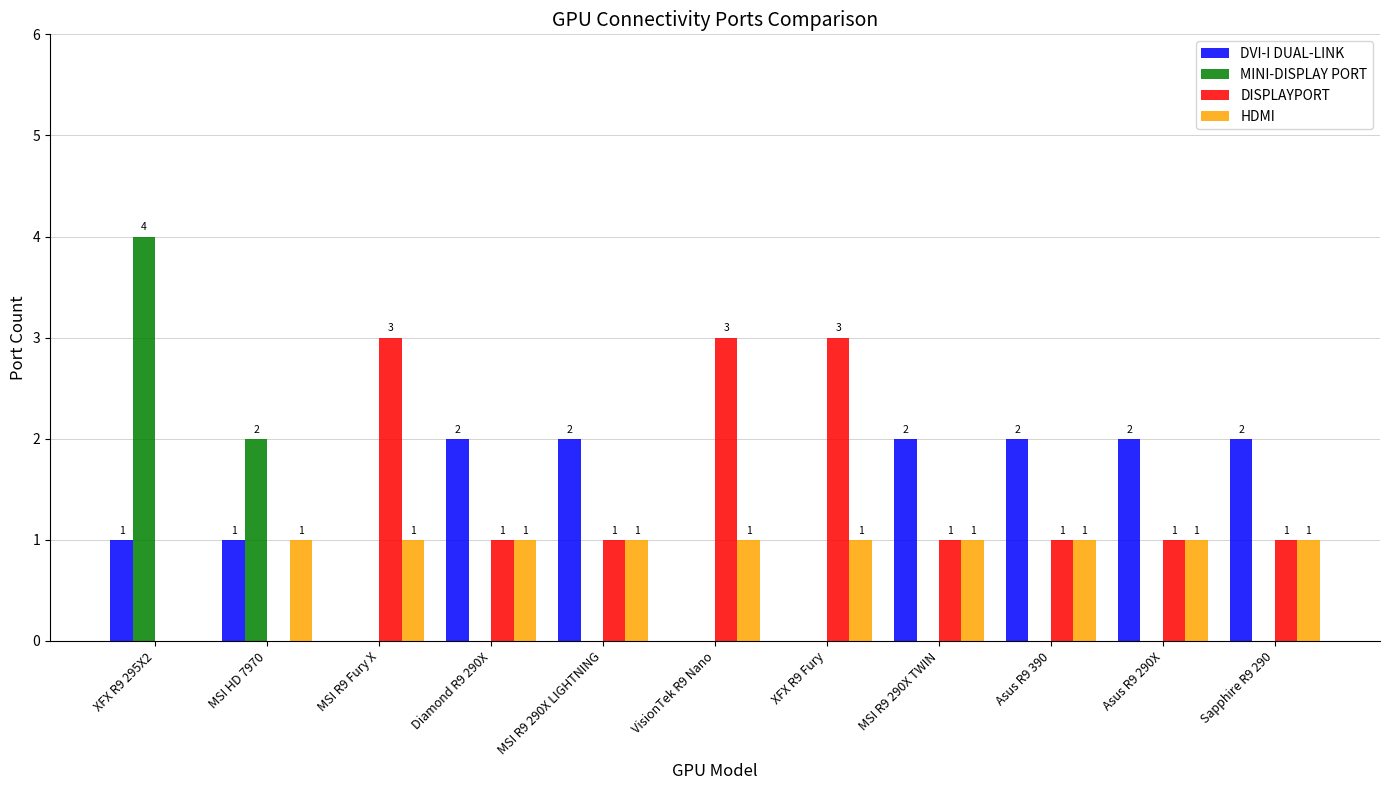

The MINI-DISPLAY PORT series shows 3 at VisionTek R9 Nano. True or false?

False